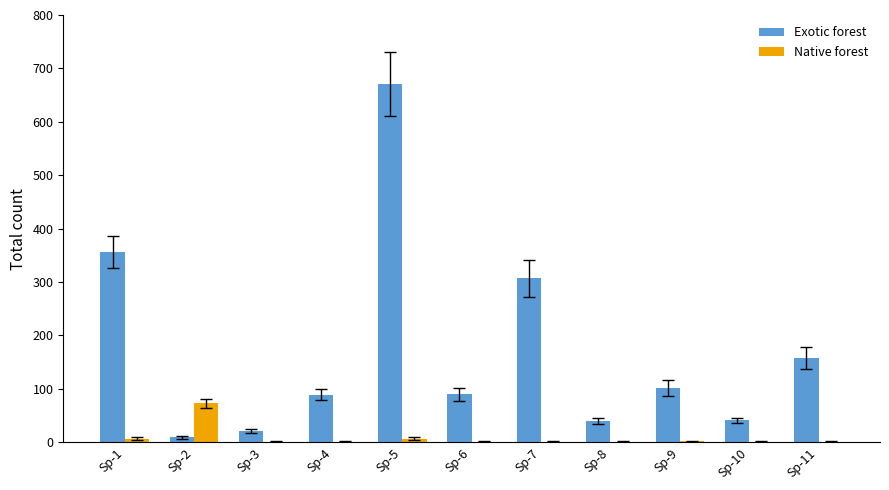

What is the maximum value for Exotic forest?

671